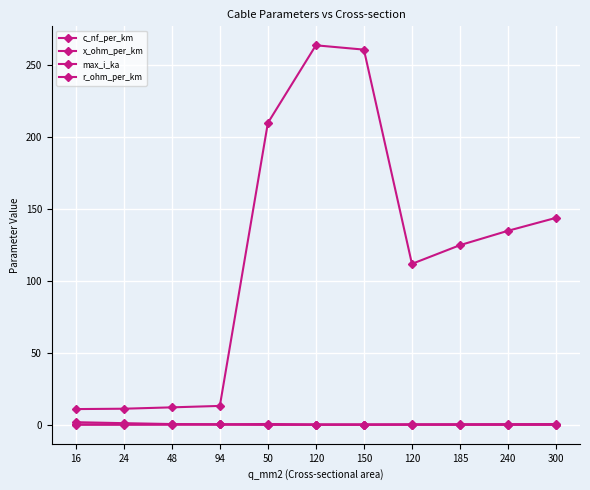

How many data points in c_nf_per_km are less than 125?

5